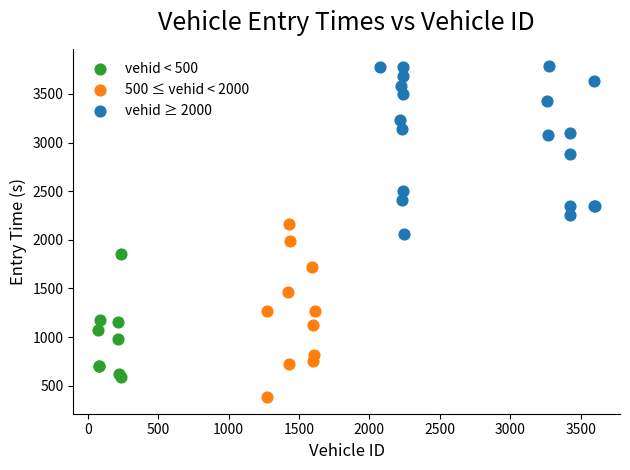

Which series contains the lowest Y value?

500 ≤ vehid < 2000